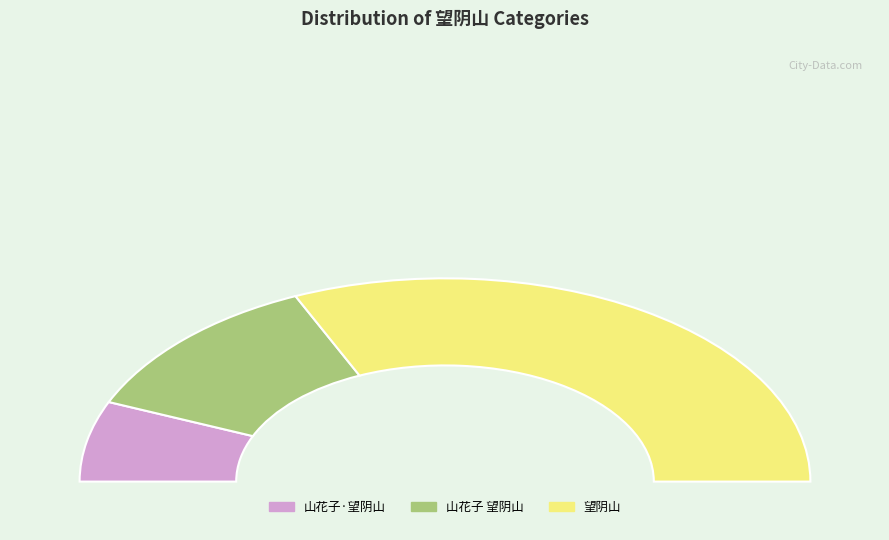

To the nearest percent, what portion does 山花子 望阴山 represent?

24%